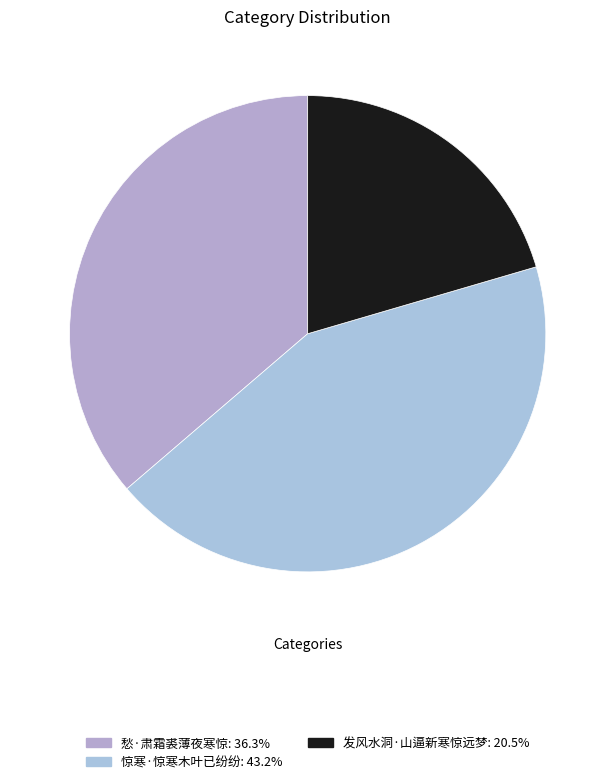

How many slices are in this pie chart?

3